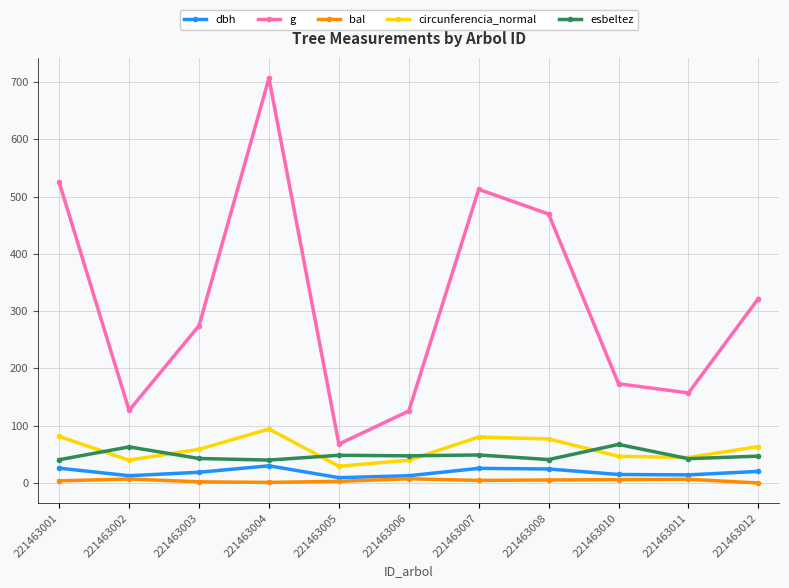

At which label does dbh first exceed 18?

221463001